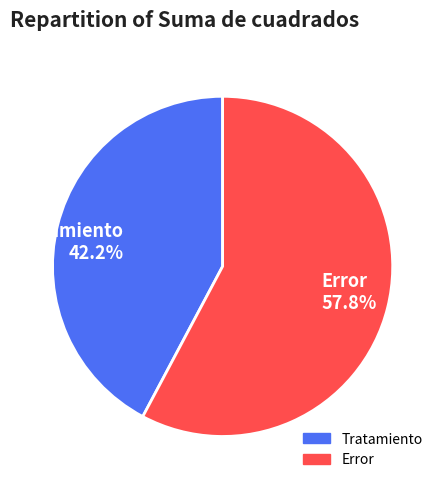

What percentage is the Error slice, to the nearest percent?

58%